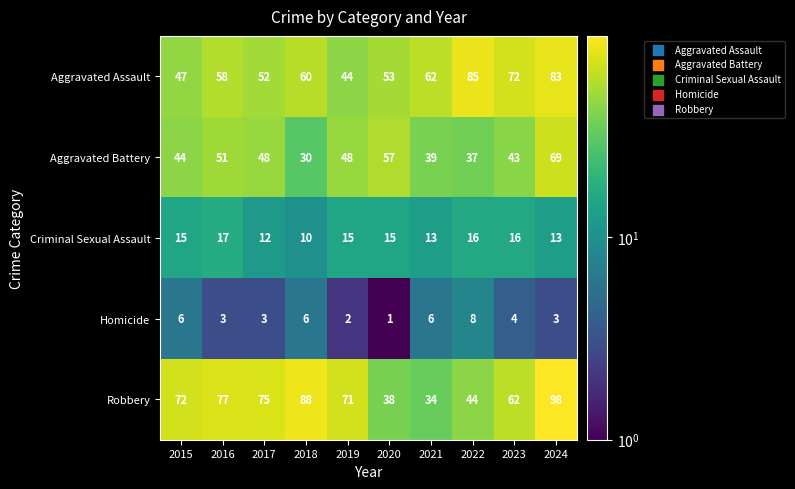

Rank the series at 2023 from highest to lowest value.

Aggravated Assault, Robbery, Aggravated Battery, Criminal Sexual Assault, Homicide